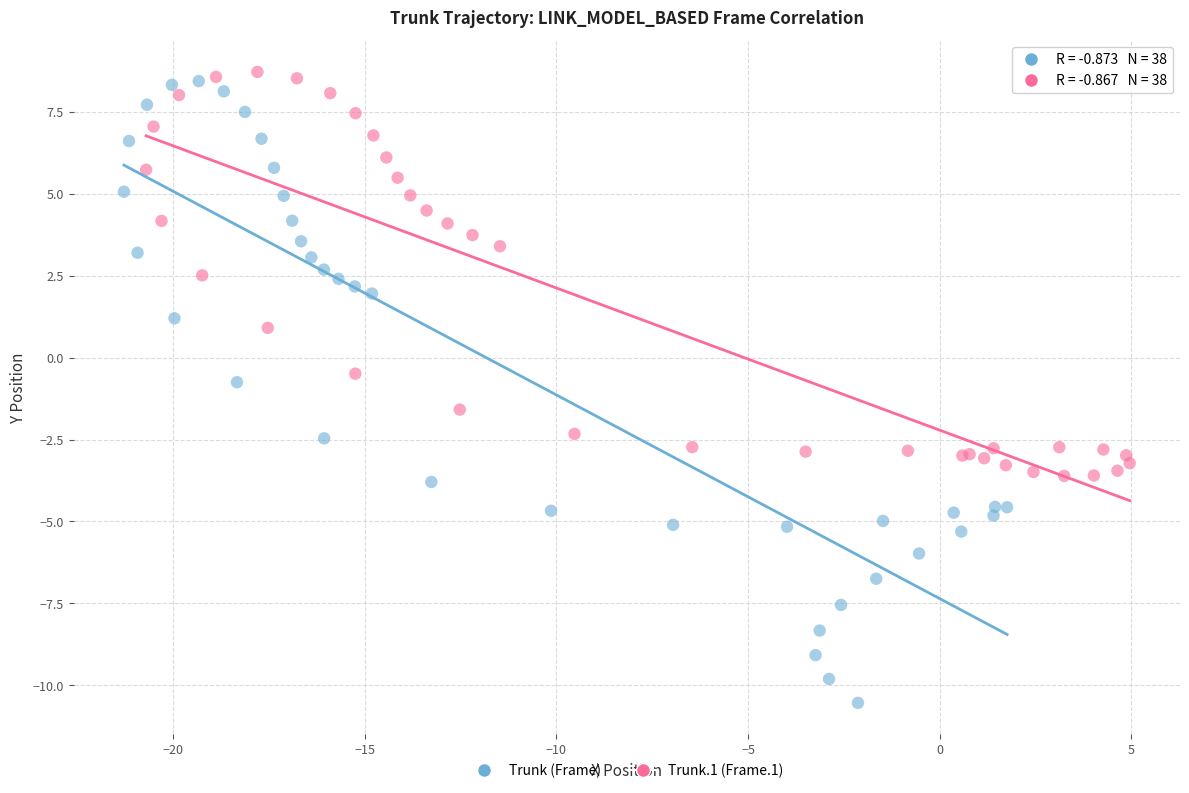

Which series contains the lowest Y value?

Trunk (Frame)